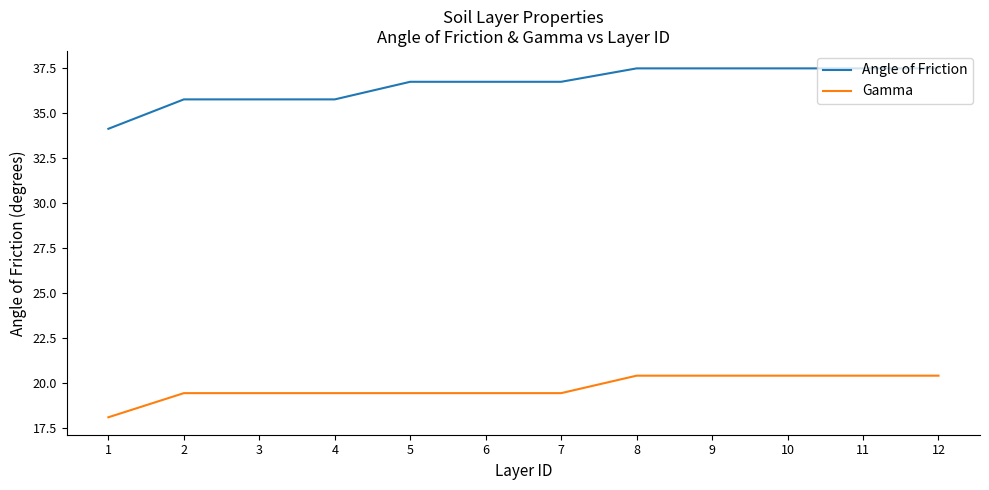

Read the Angle of Friction value at 5.

36.7